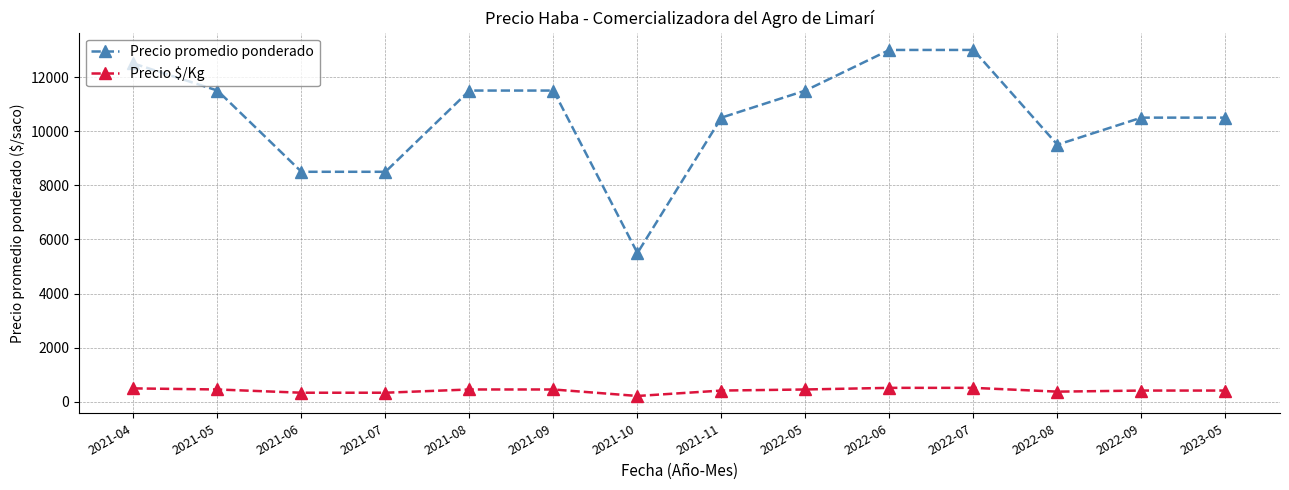

What is the sum of all Precio promedio ponderado values?

148000